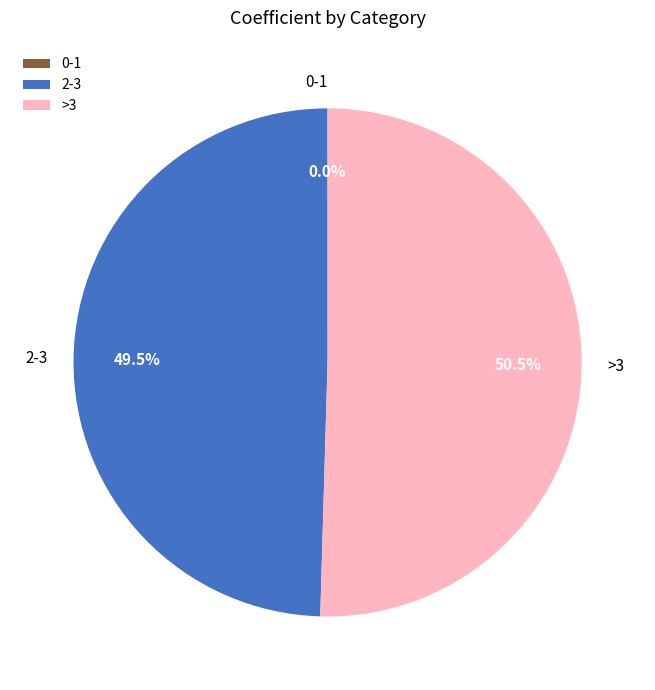

To the nearest percent, what is the average slice percentage?

33%